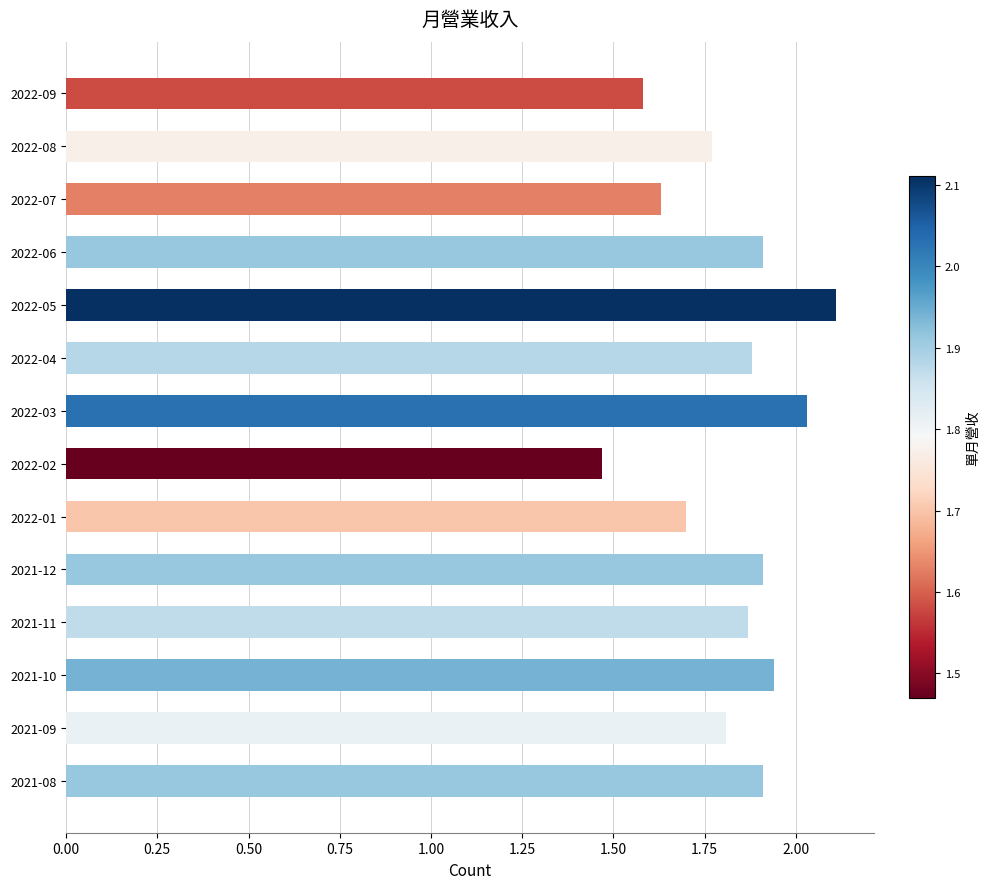

The chart shows a value of 1.9 at 2021-10. True or false?

True